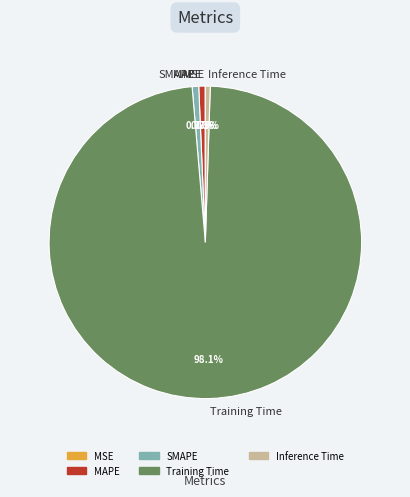

Does any single category account for the majority?

Yes